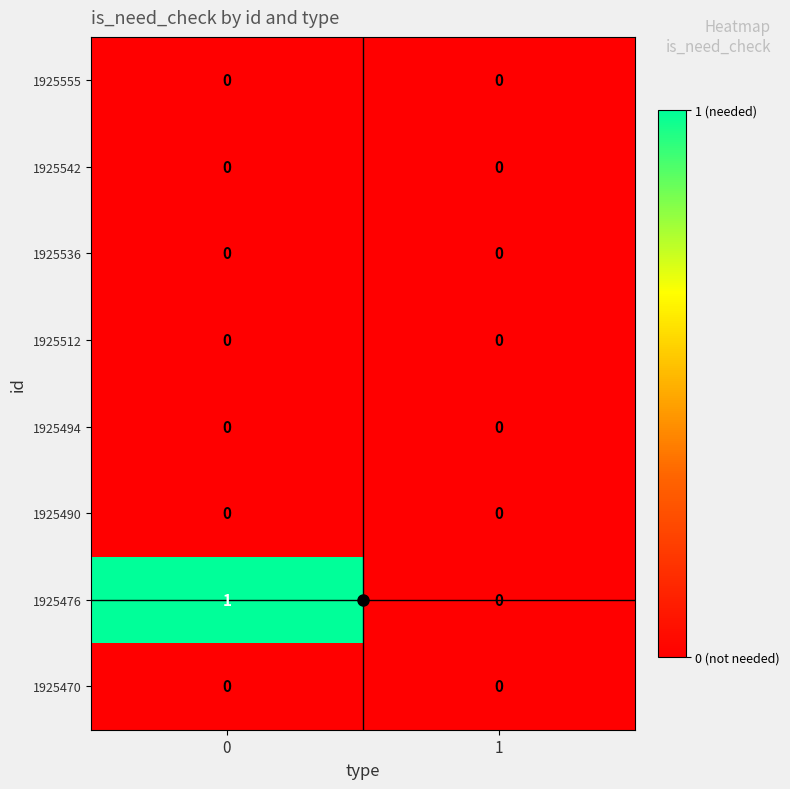

Between 0 and 1, which series saw the biggest shift?

1925476